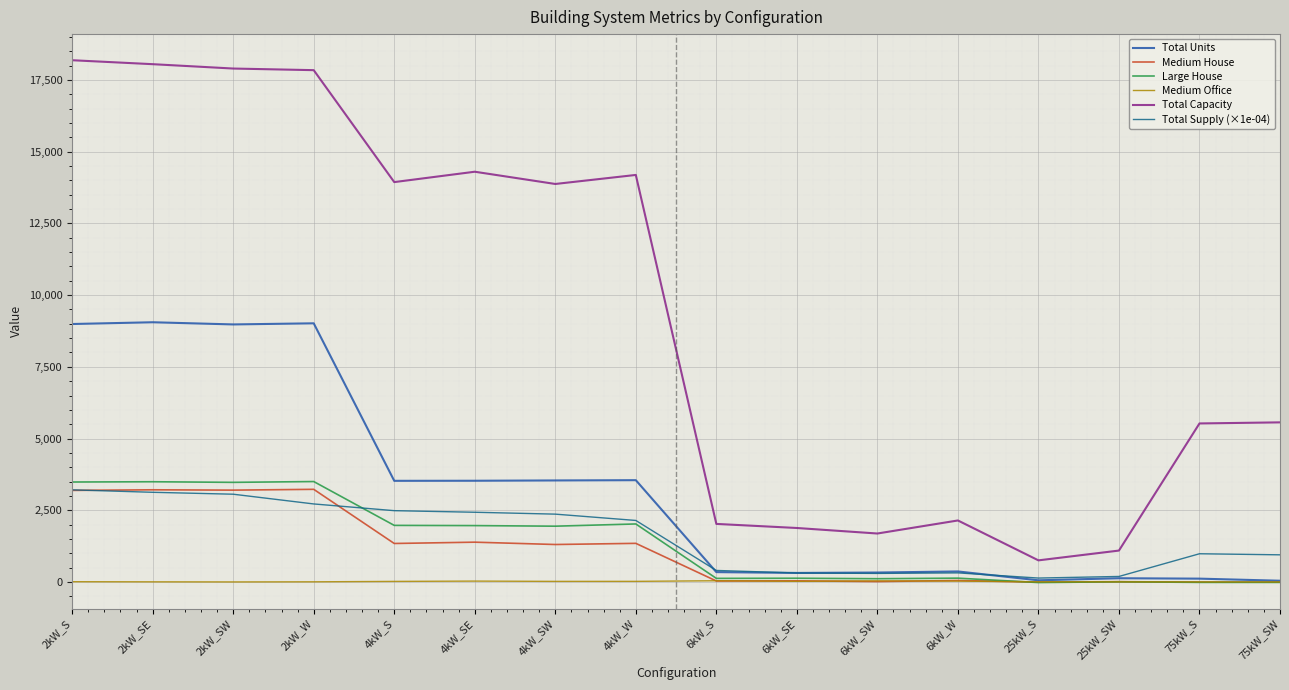

Rank the series by their maximum value, from highest to lowest.

Total Capacity, Total Units, Large House, Medium House, Total Supply (×1e-04), Medium Office